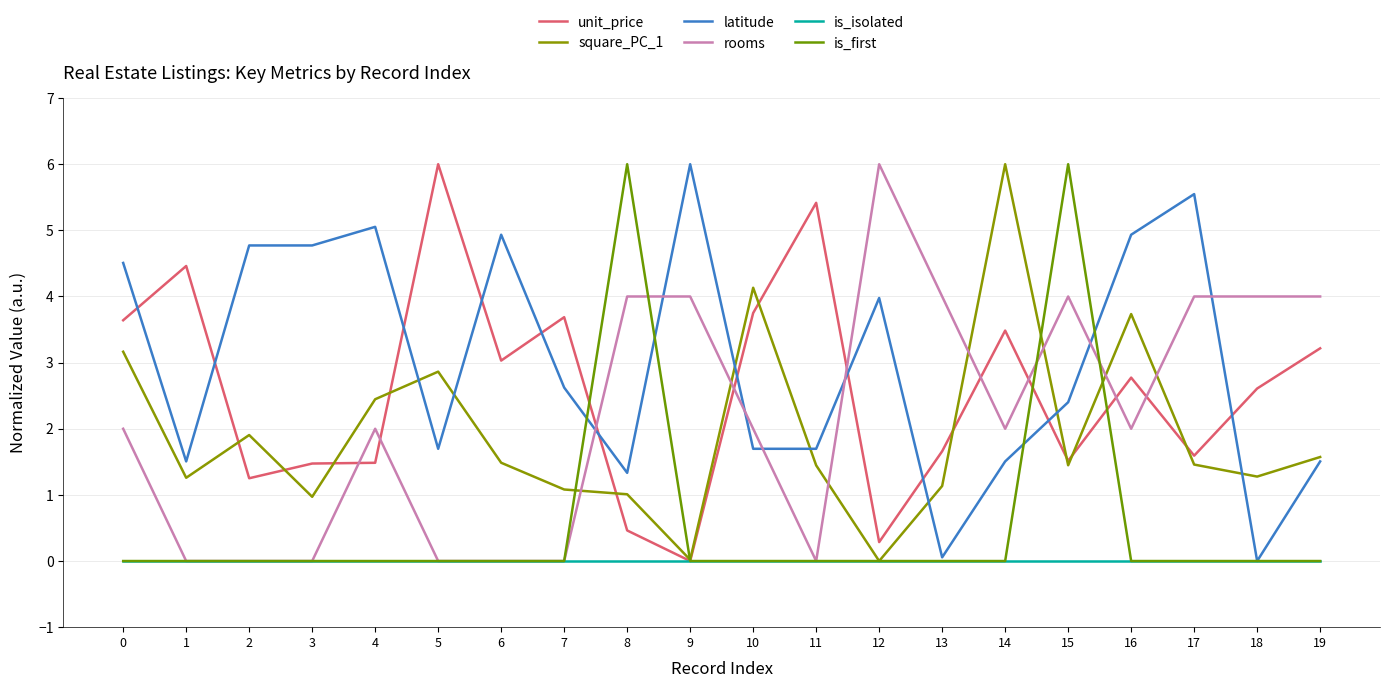

How many lines are shown in the chart?

6